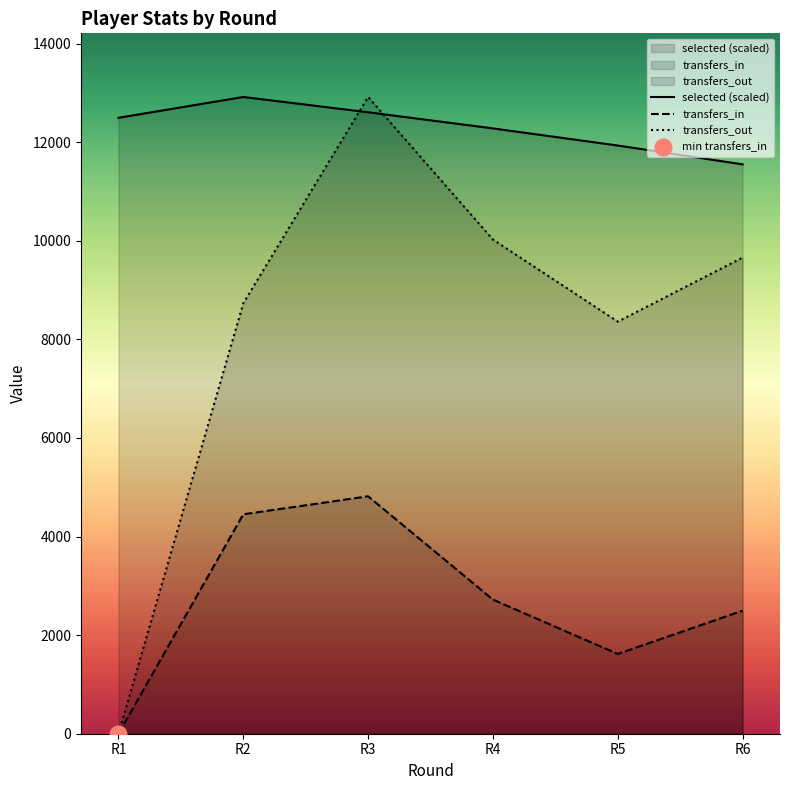

How many data points does each series have?

6